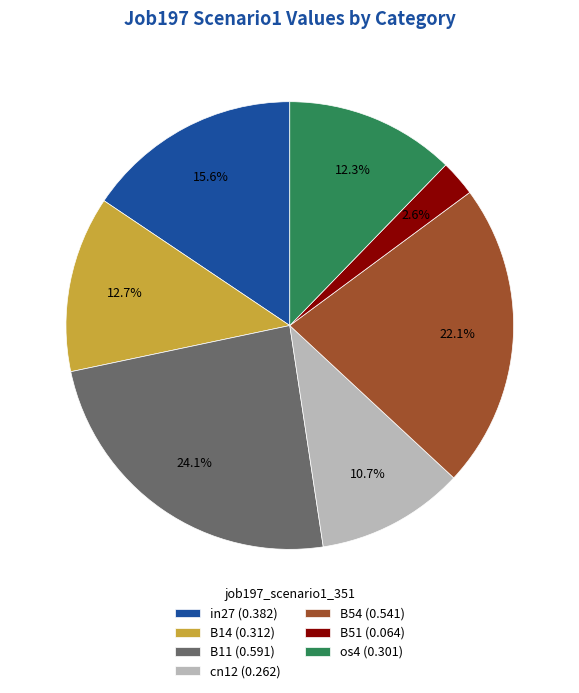

True or false: cn12 accounts for 11% of the total.

True